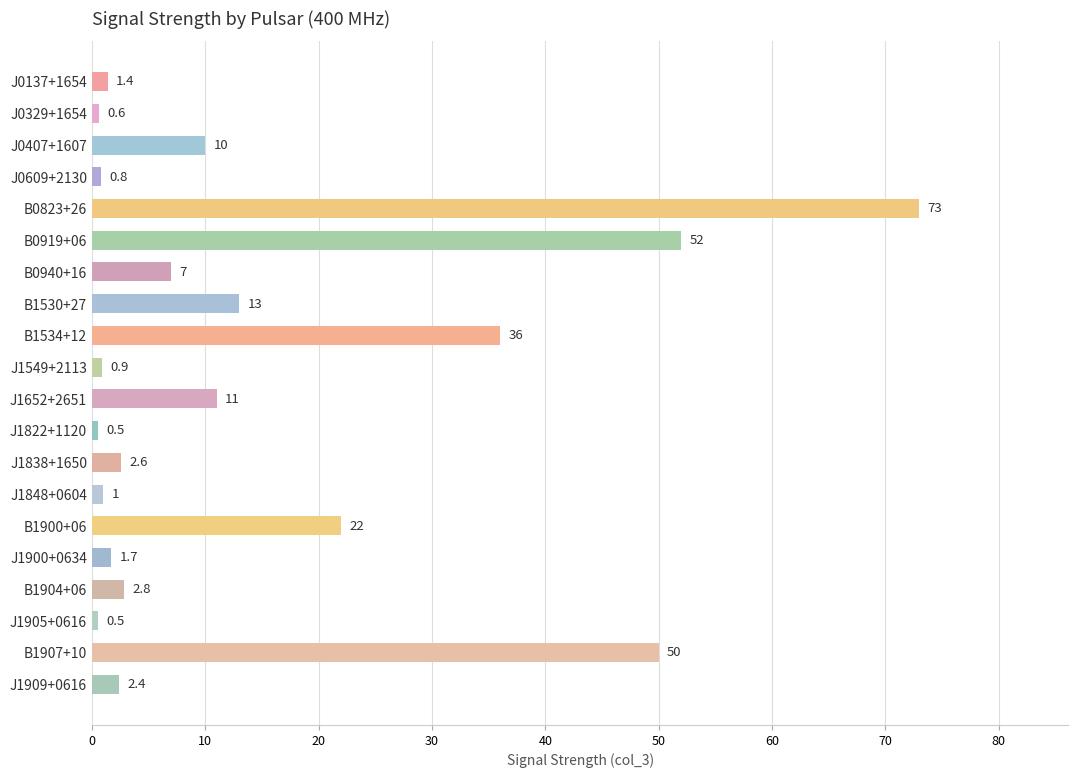

How many values are below 2?

8